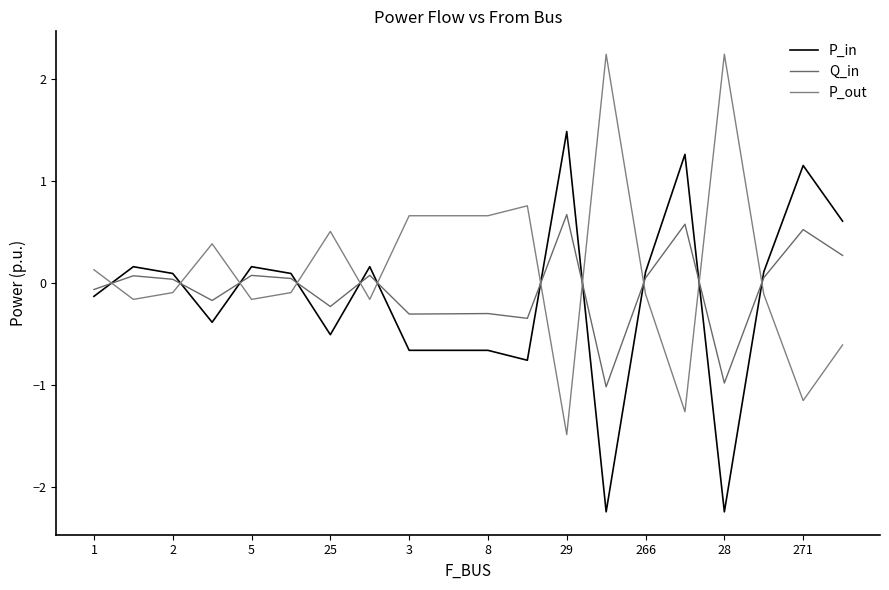

How many lines are shown in the chart?

3